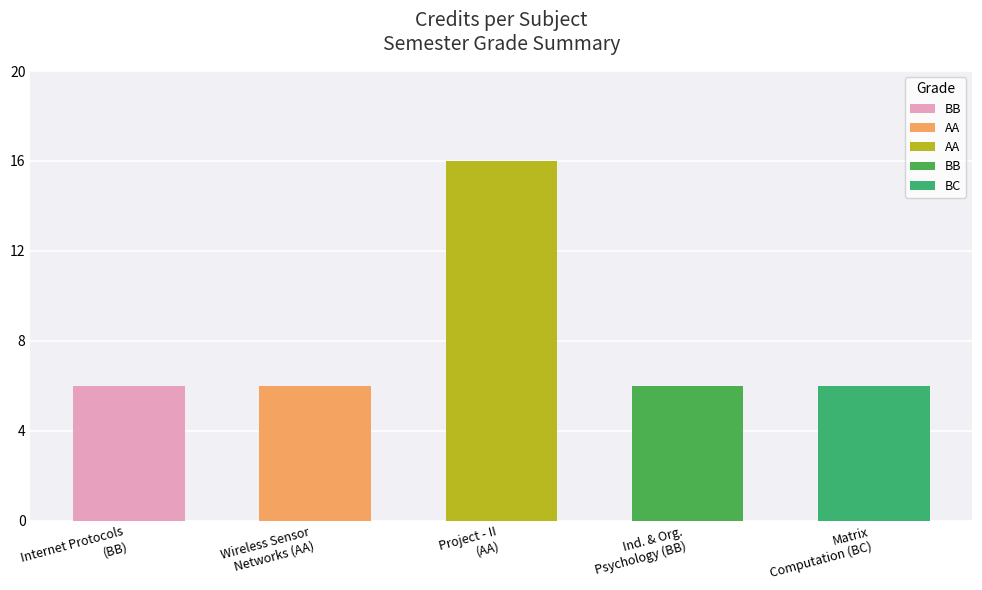

What is the sum of all values?

40